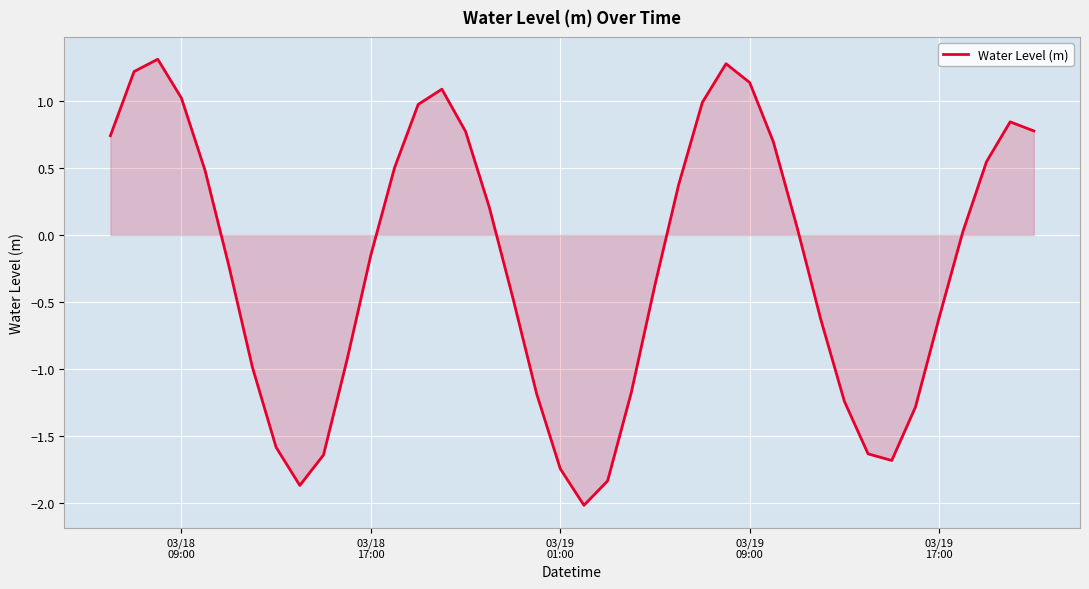

What is the difference between the maximum and minimum values?

3.3